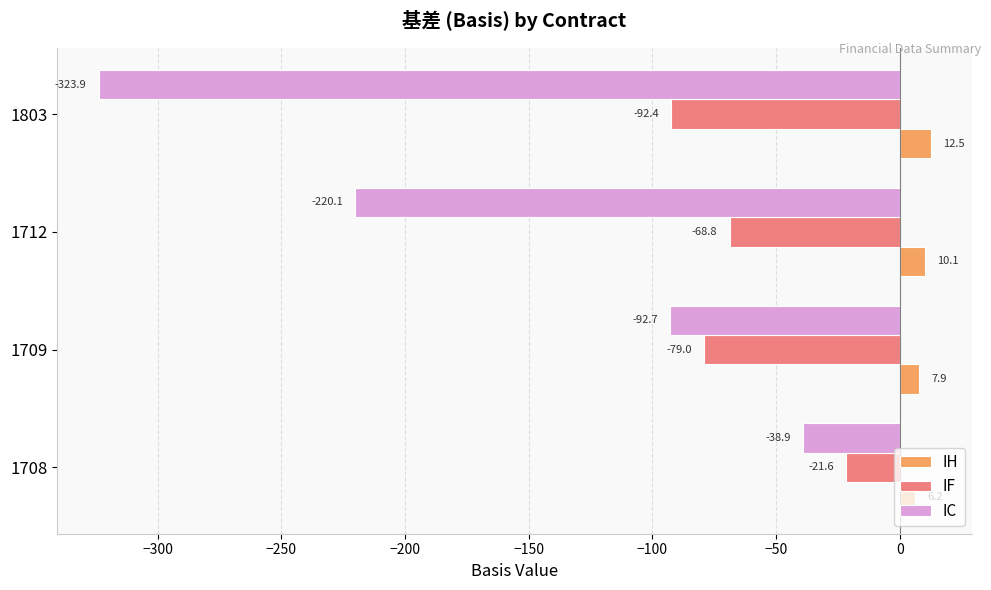

Is the value of IC at 1803 greater than the value of IH at 1712?

No